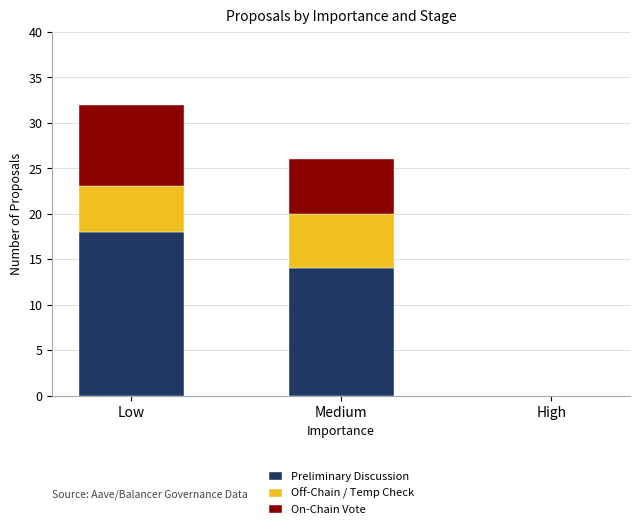

Reading left to right, transcribe the values for Preliminary Discussion.

Low=18	Medium=14	High=0